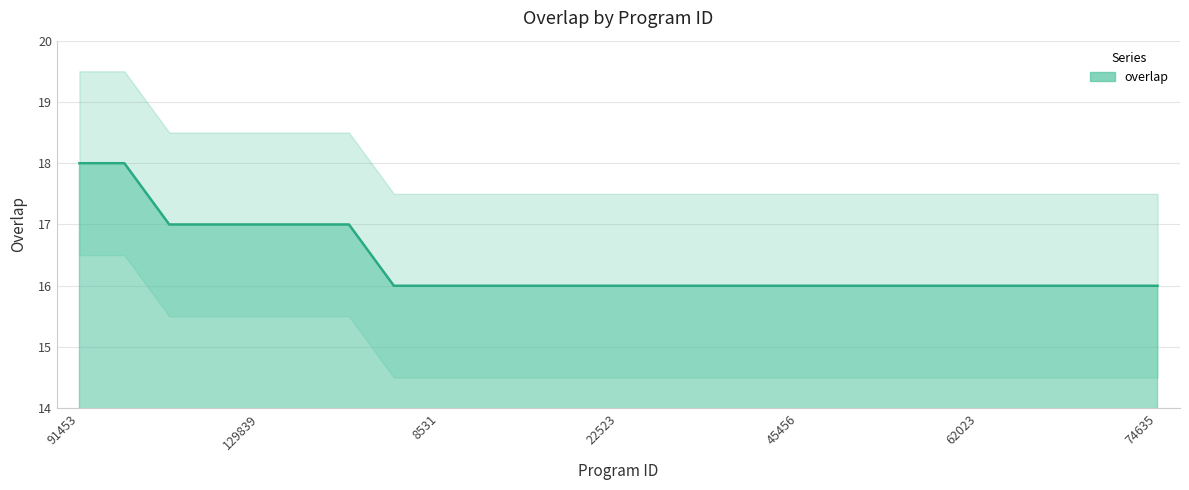

Reading right to left, extract all data points from this chart.

74635=16	73743=16	66577=16	63538=16	62023=16	57094=16	55232=16	48582=16	45456=16	39305=16	38058=16	27307=16	22523=16	20734=16	19467=16	10922=16	8531=16	8402=16	332165=17	135072=17	129839=17	95752=17	86092=17	114853=18	91453=18